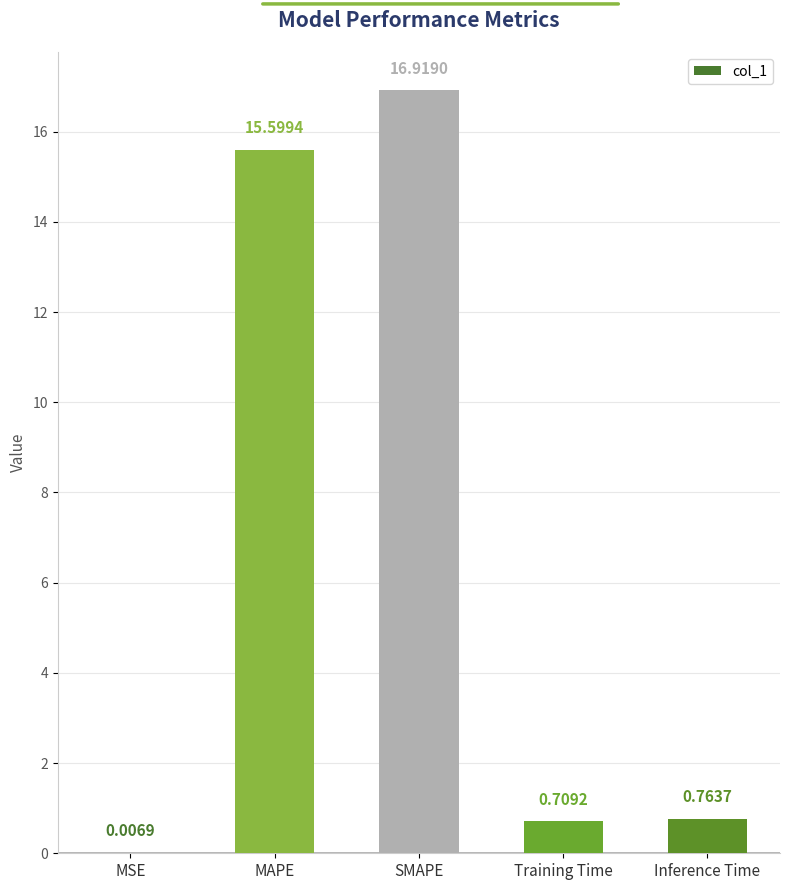

Are the bars horizontal?

No